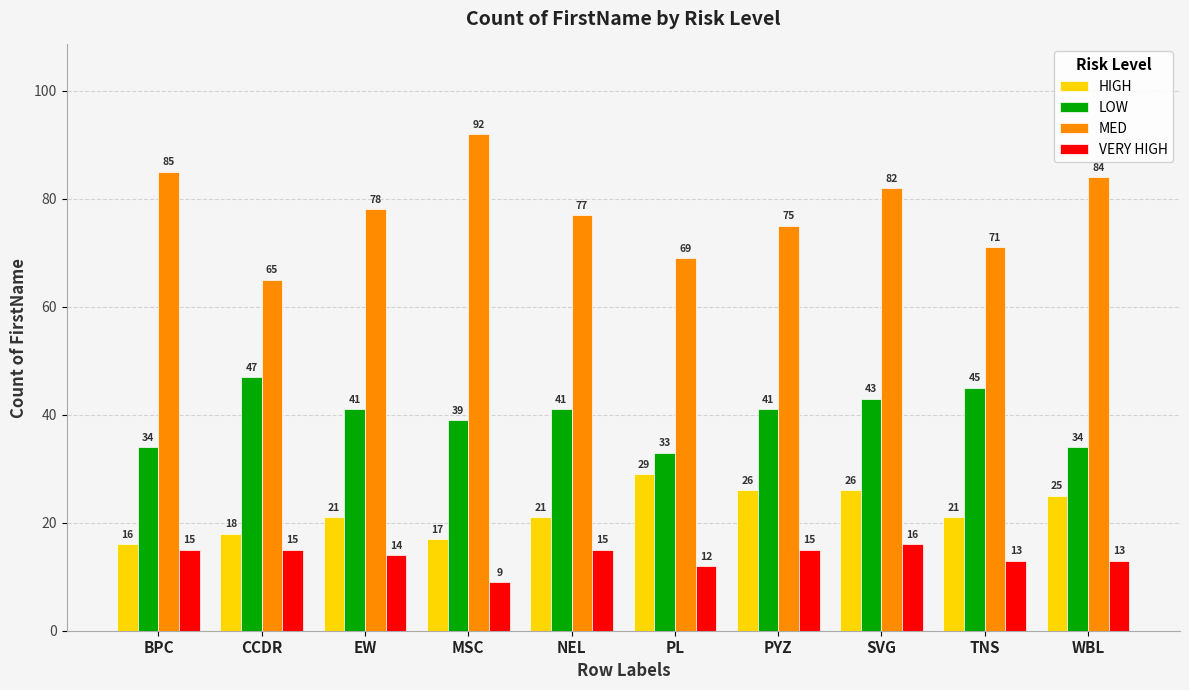

What is the difference between the second highest and second lowest values in the HIGH series?

9